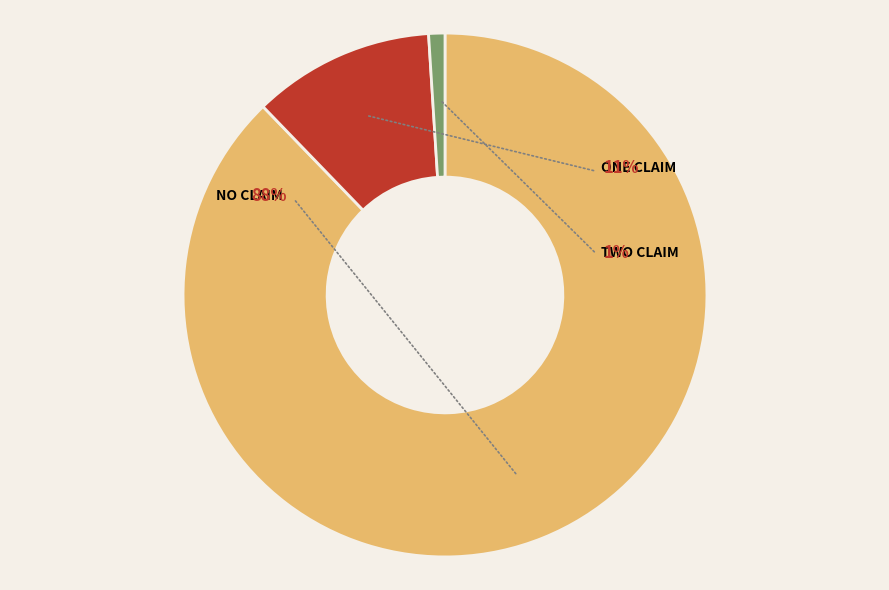

True or false: two claim accounts for 1% of the total.

True